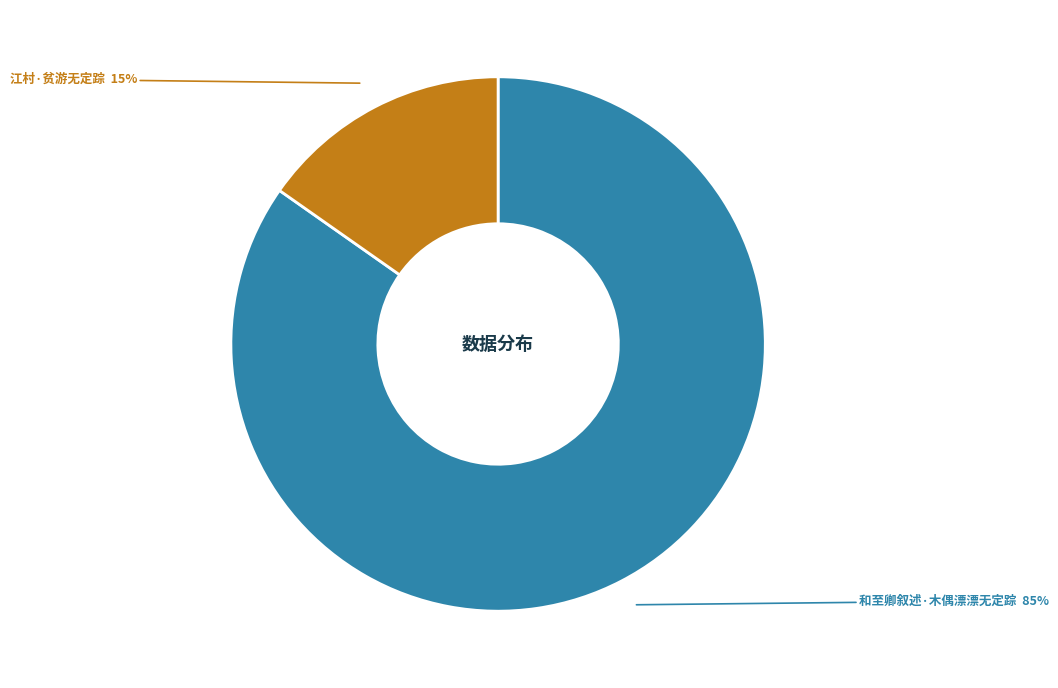

How many segments does this pie chart have?

2